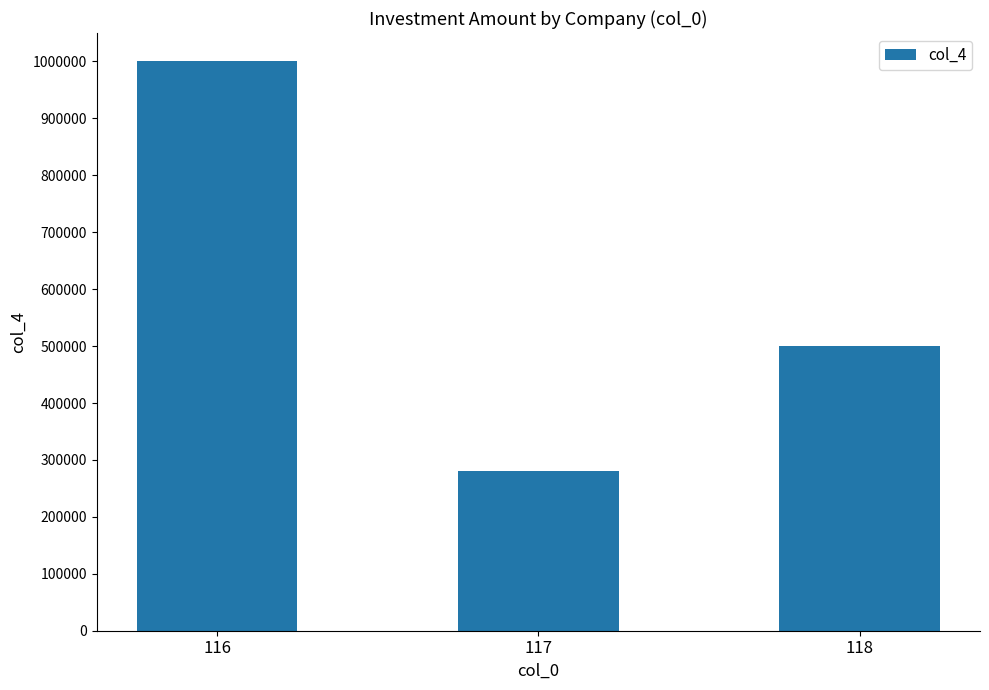

What is the smallest value displayed?

280800